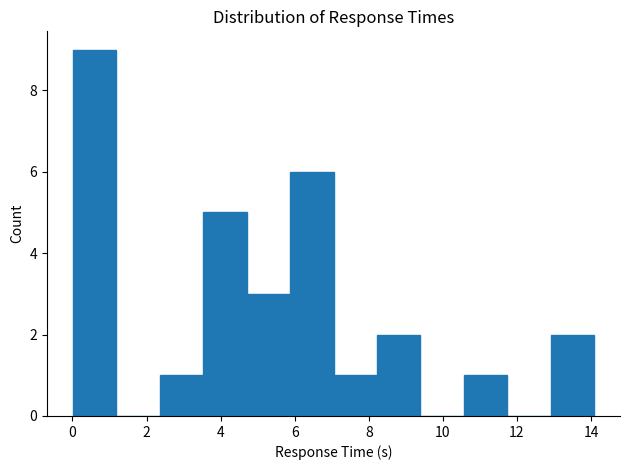

How tall is the bar that spans 4.8 to 5.8 on the x-axis? Neither the bar edges nor the heights are printed on the chart, so give them approximately, as read against the axes.

3